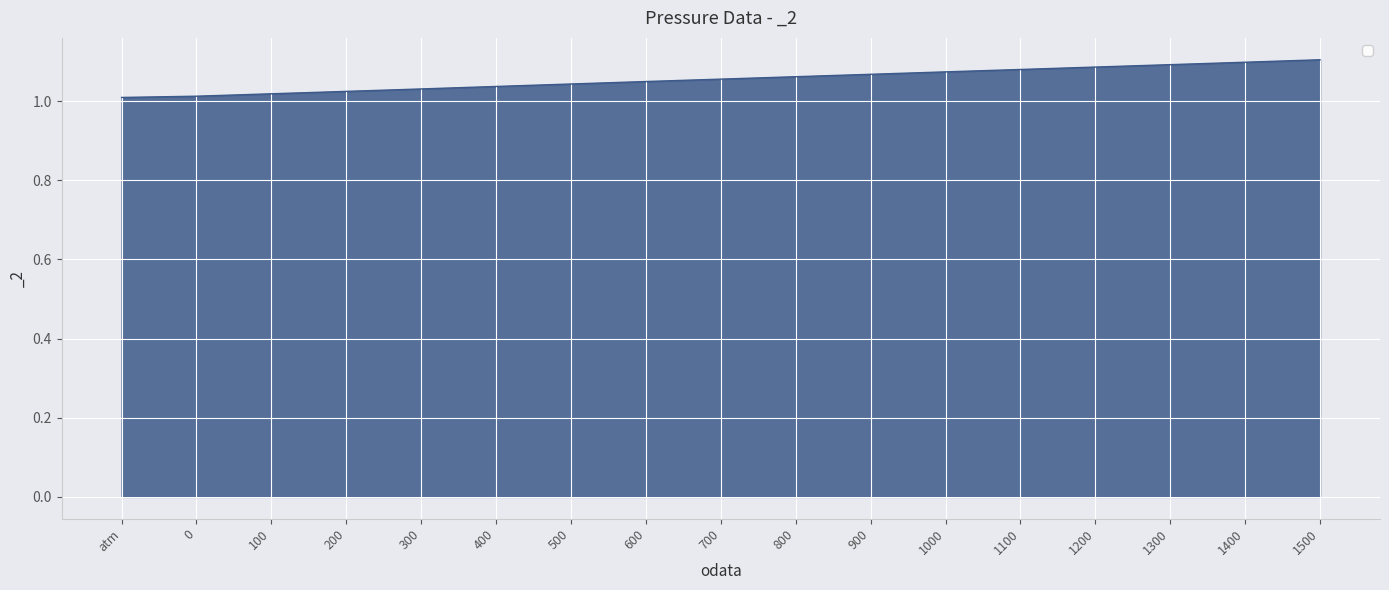

What is the change in value from 200 to 1300?

+0.1